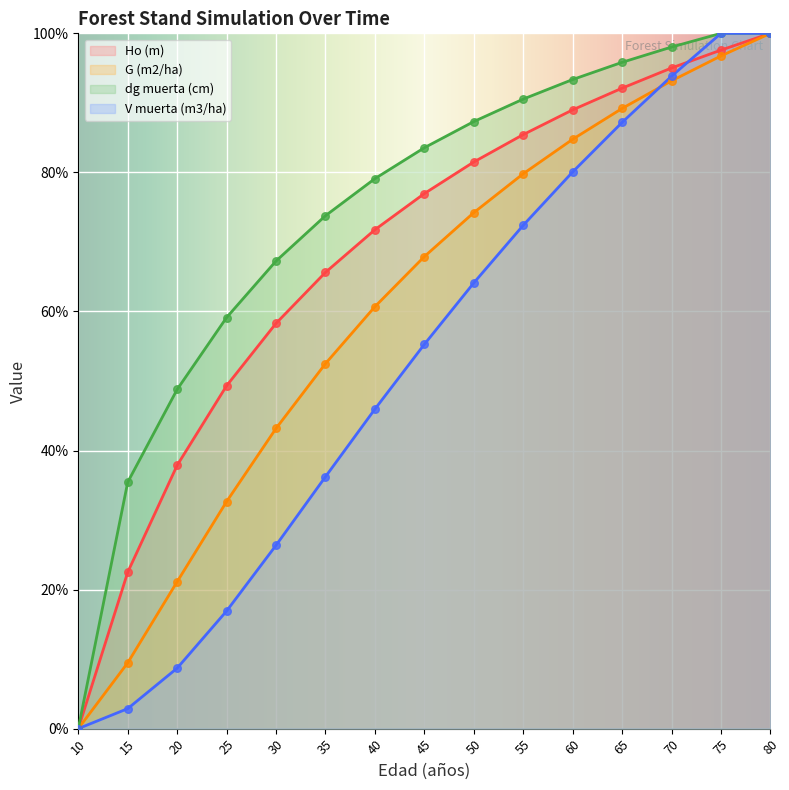

Is the value of dg muerta (cm) at 20 greater than the value of V muerta (m3/ha) at 75?

No